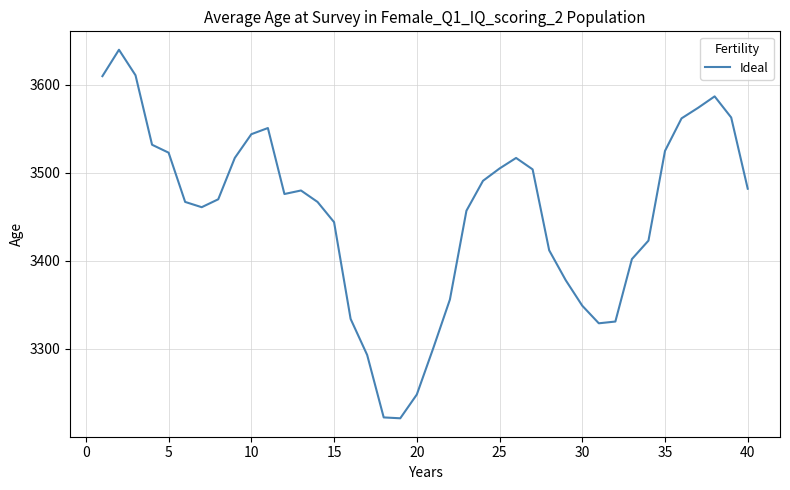

Does the chart display data point markers on the line(s)?

No